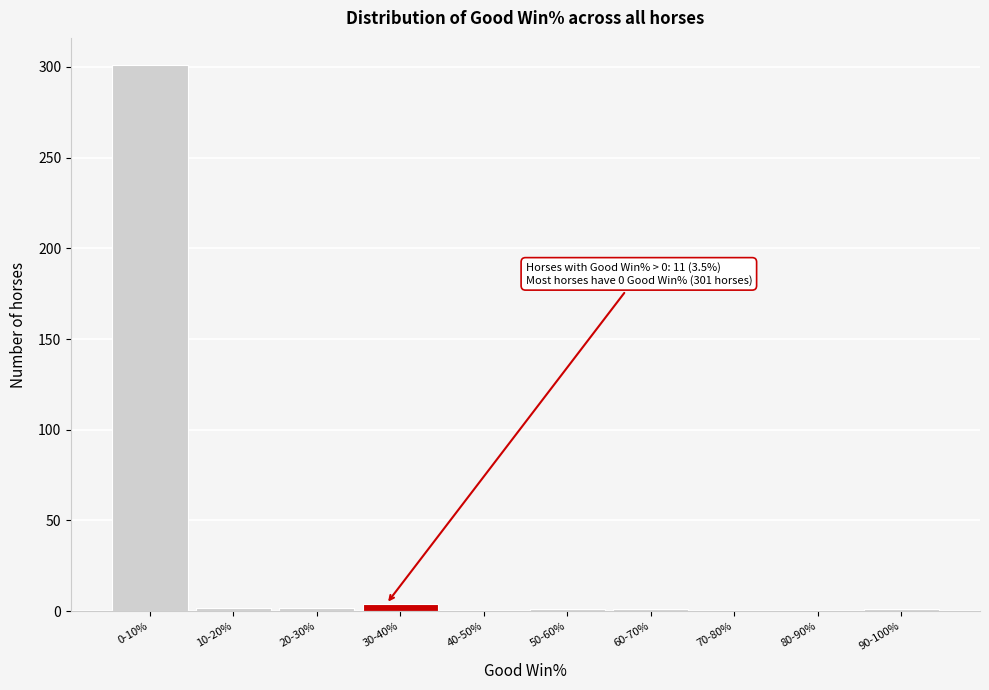

The value at 40-50% is 0. True or false?

True